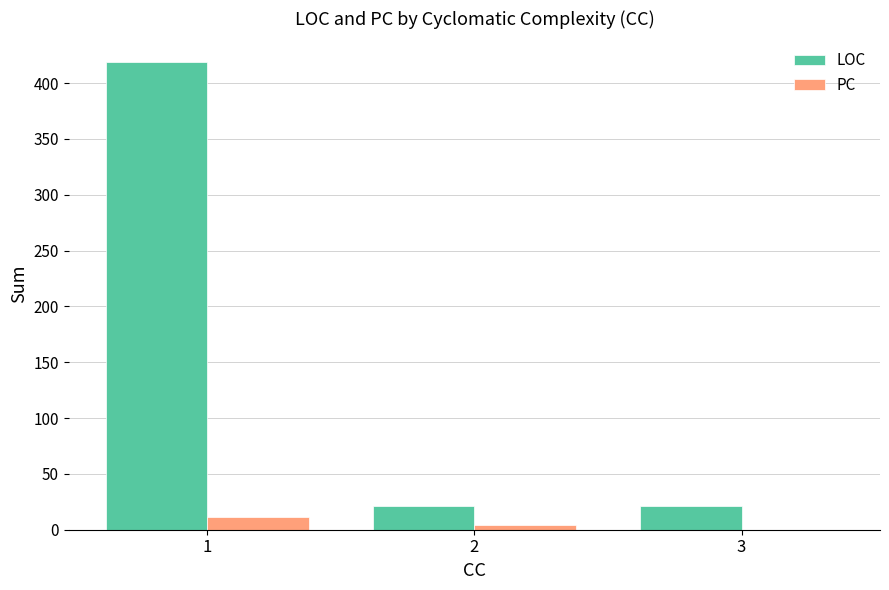

What are all the series names shown in the legend?

LOC, PC